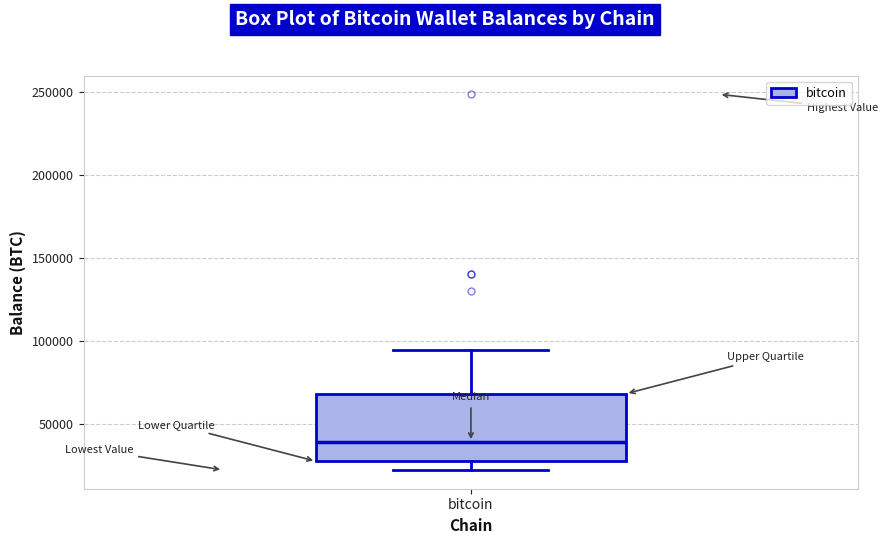

Where does the median line of the box for bitcoin sit on the y-axis? The values are not printed on the chart, so give them approximately, as read against the axis.

40000